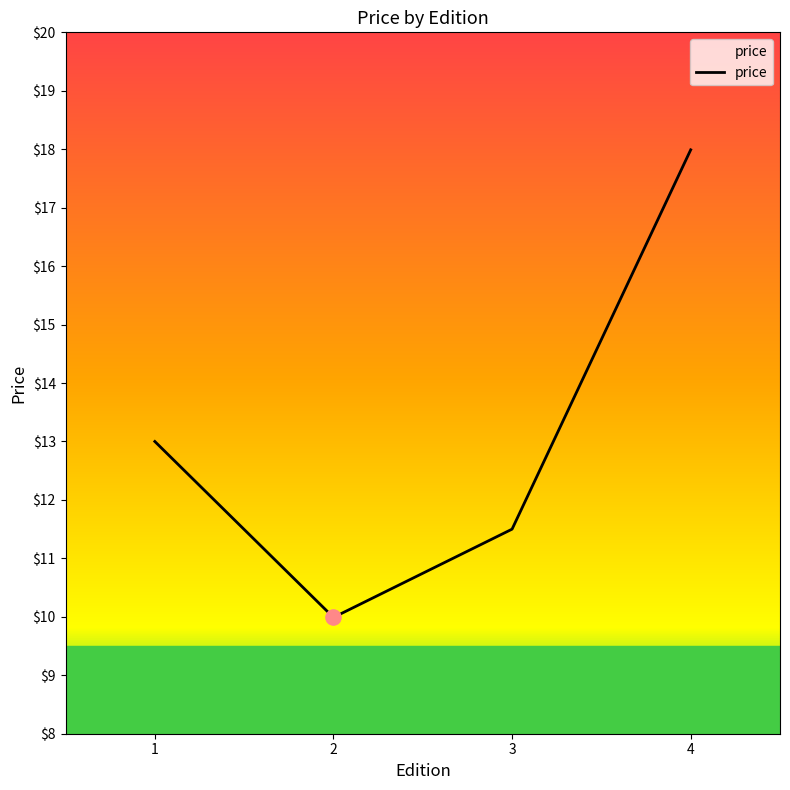

Approximately how many times larger is the value at 3 compared to 1?

0.9